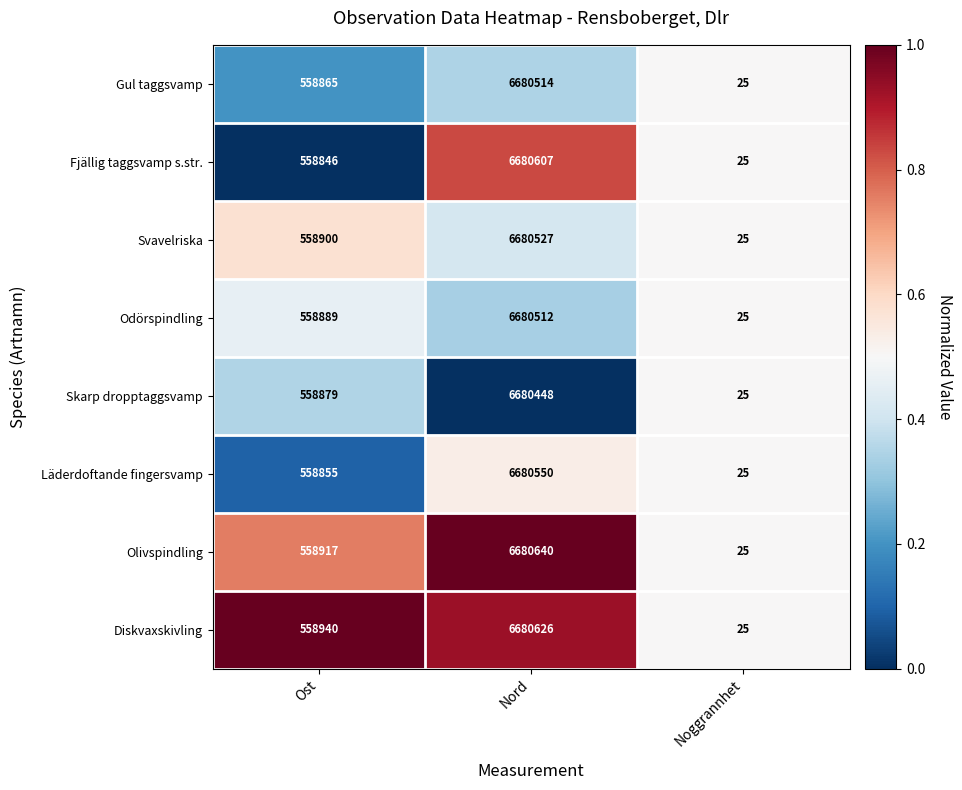

Is it true that Skarp dropptaggsvamp equals 25 at Noggrannhet?

True